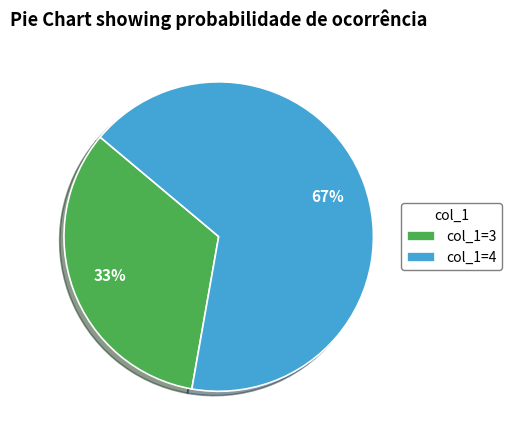

Is the sum of col_1=4 and col_1=3 greater than half?

Yes